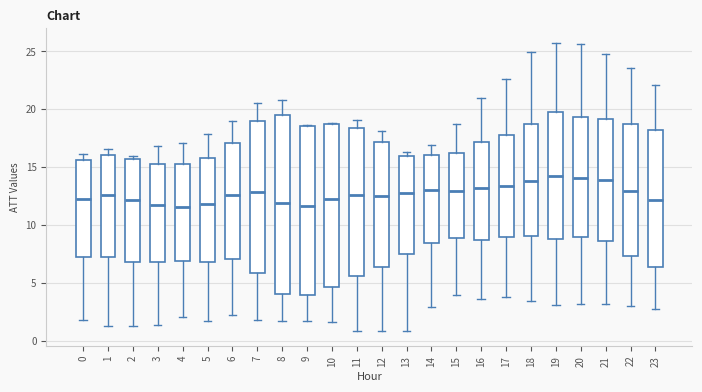

Which box is the tallest, from its lower edge to its upper edge?

8